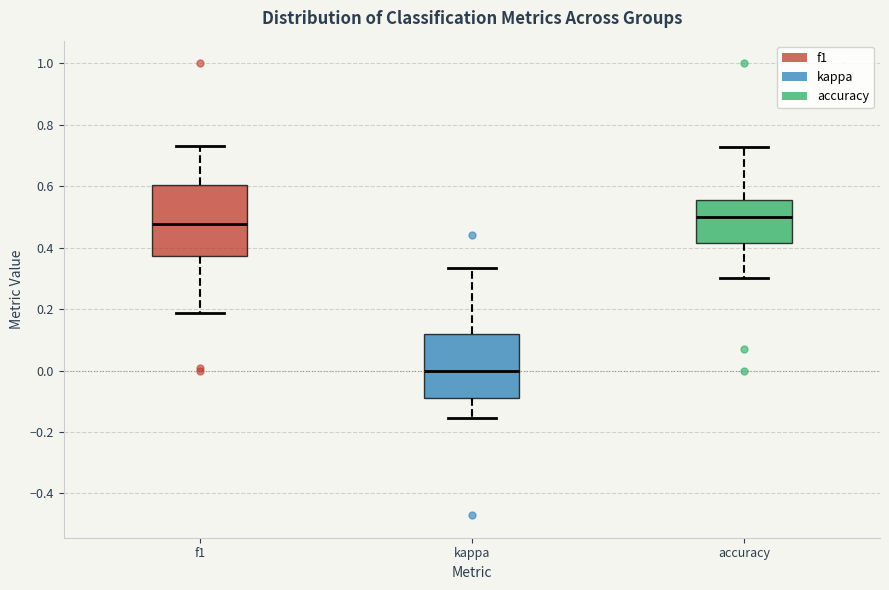

Which box's median line is the highest?

accuracy